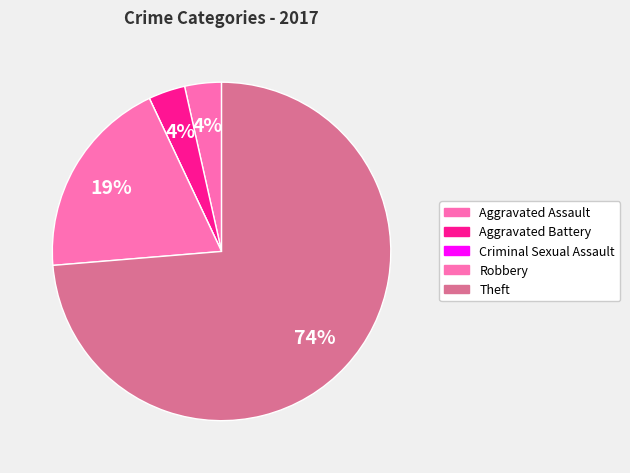

Which category has the biggest portion of the pie?

Theft